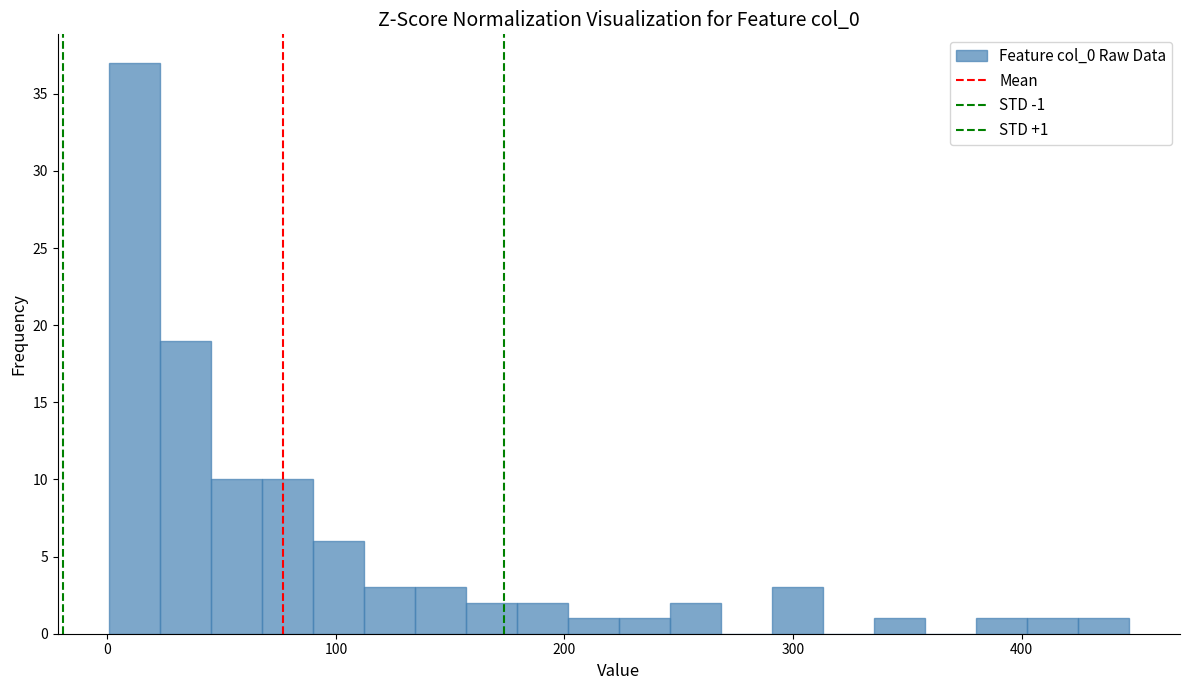

Around what value on the x-axis is the tallest bar? Give the approximate position of its centre, as read against the axis.

10